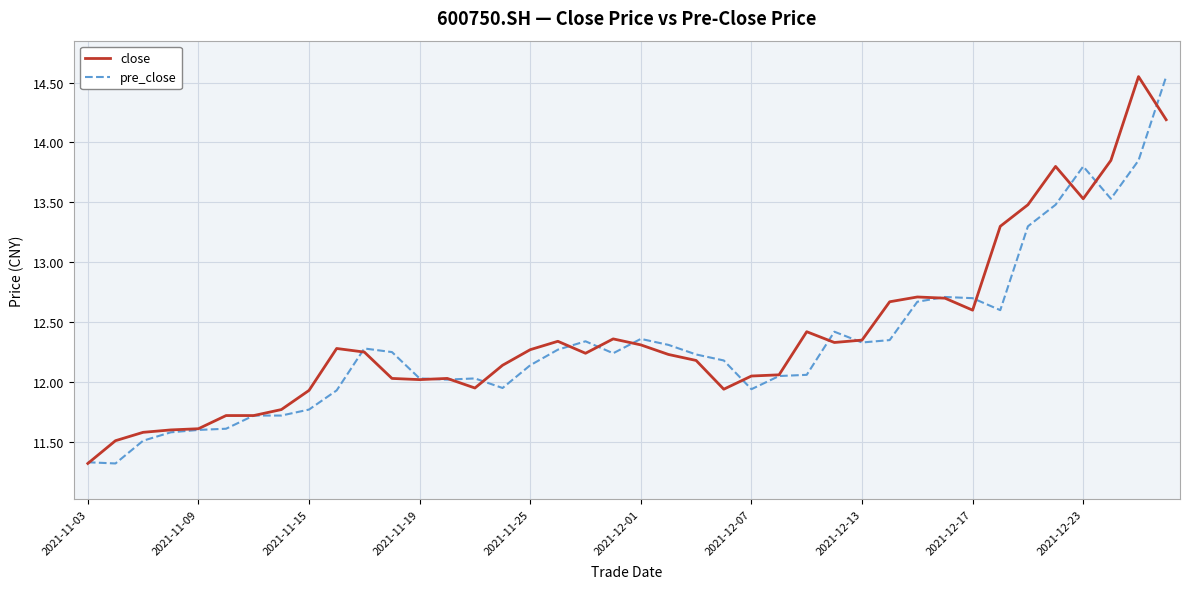

What is the minimum value shown in the chart?

11.3